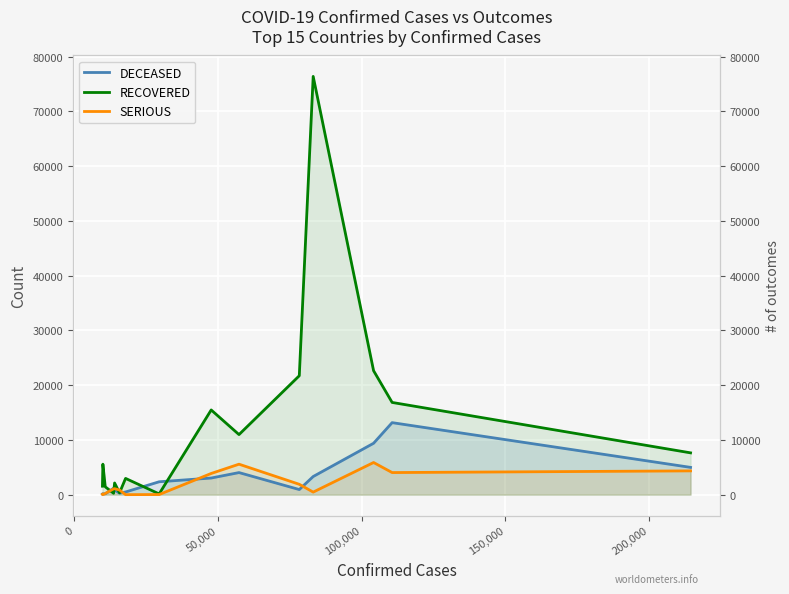

The value of SERIOUS at 8 is 2243. True or false?

False